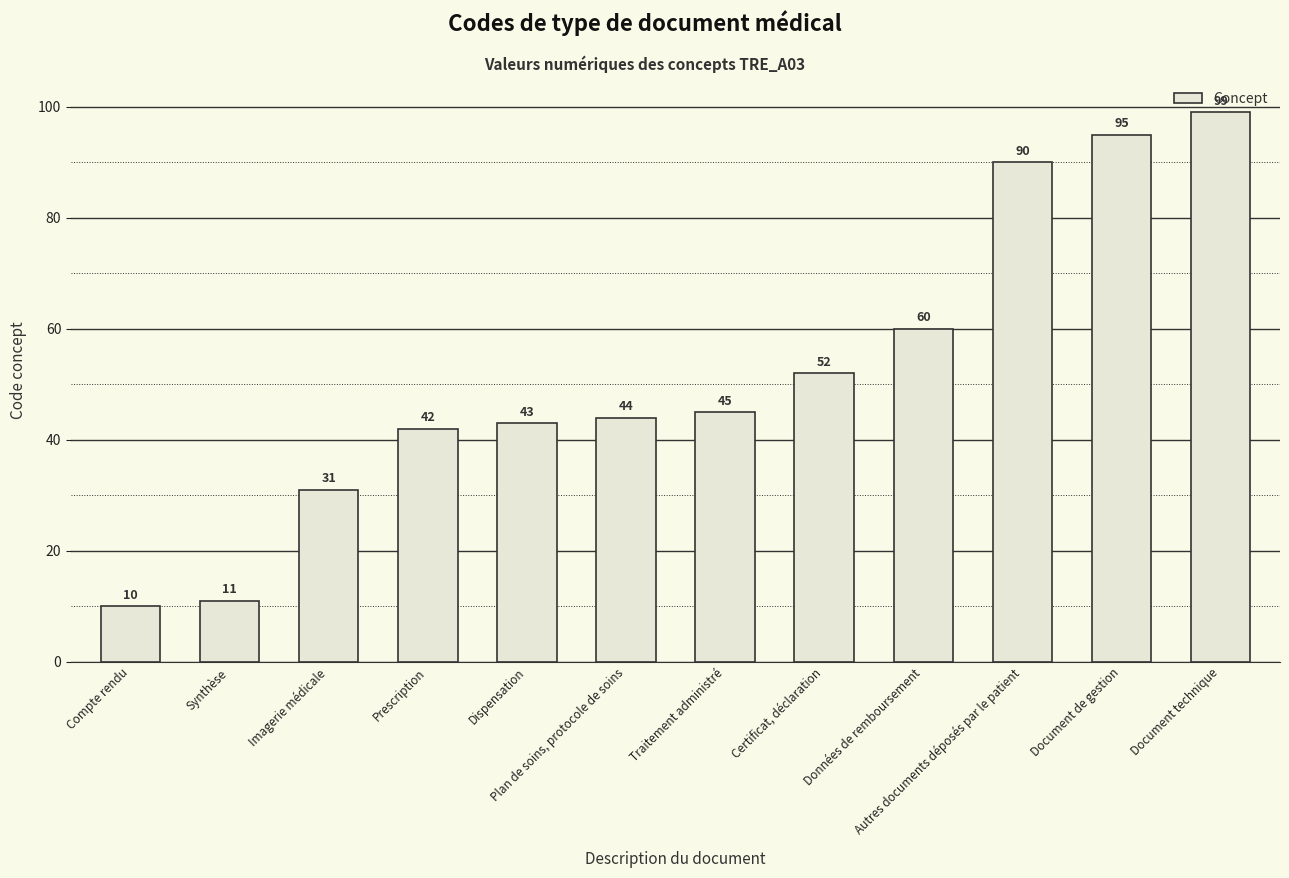

Is it true that the value at Certificat, déclaration is 52?

True